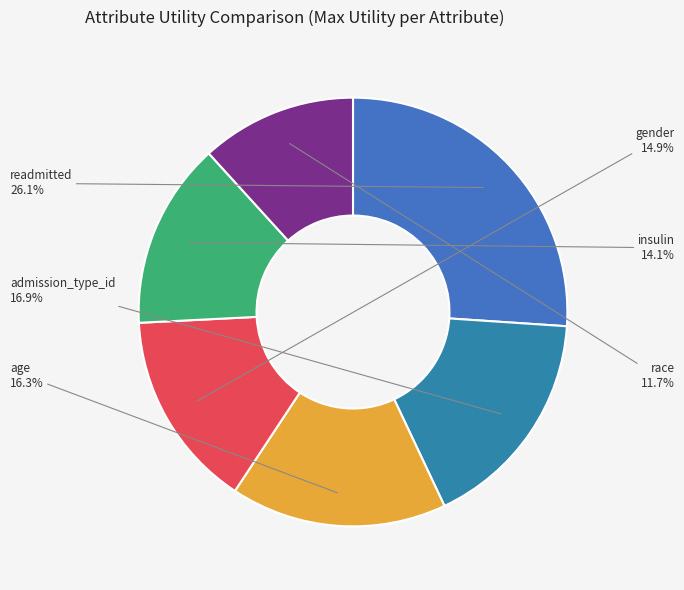

Do insulin and race together represent more than half of the pie?

No